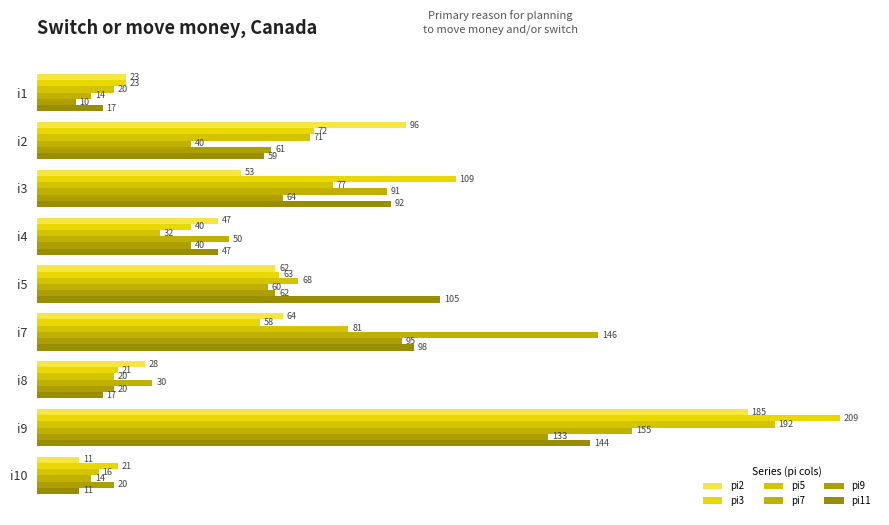

How many series are shown in this chart?

6